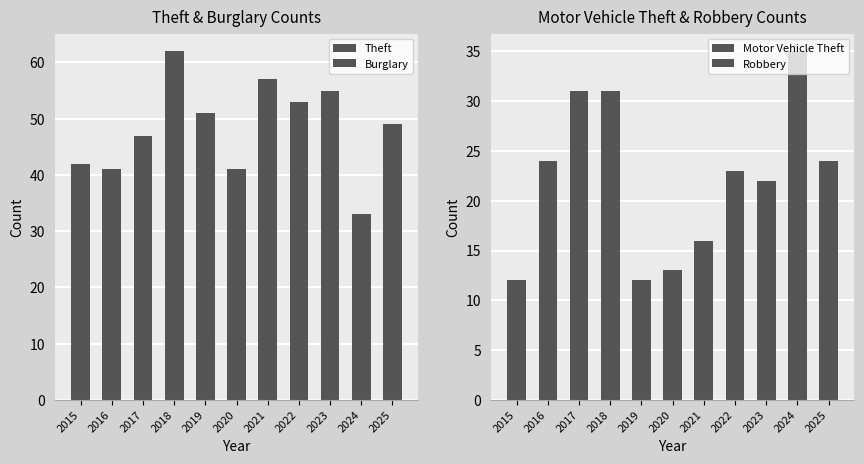

What is the sum of all Theft values?

422